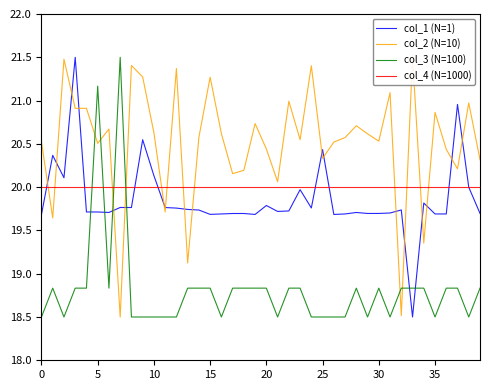

What is the value of the col_2 (N=10) point at the 13th from the left?

21.4